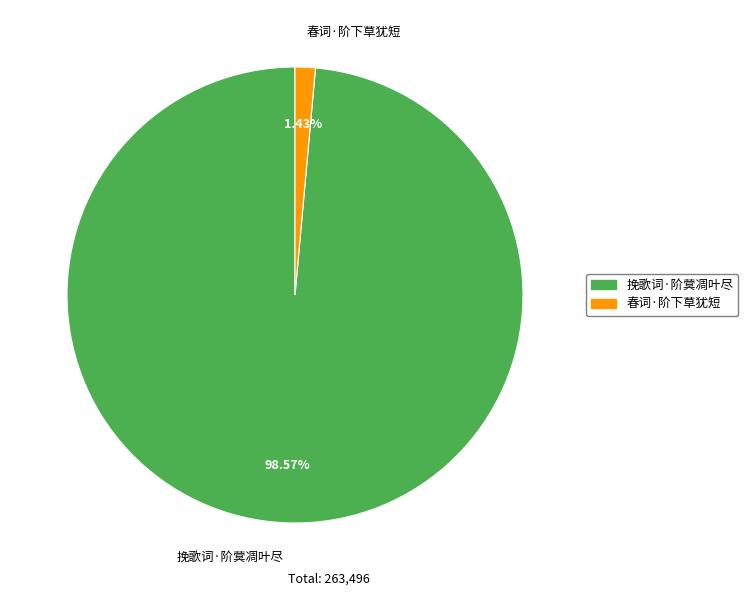

Is the sum of 春词·阶下草犹短 and 挽歌词·阶蓂凋叶尽 greater than half?

Yes